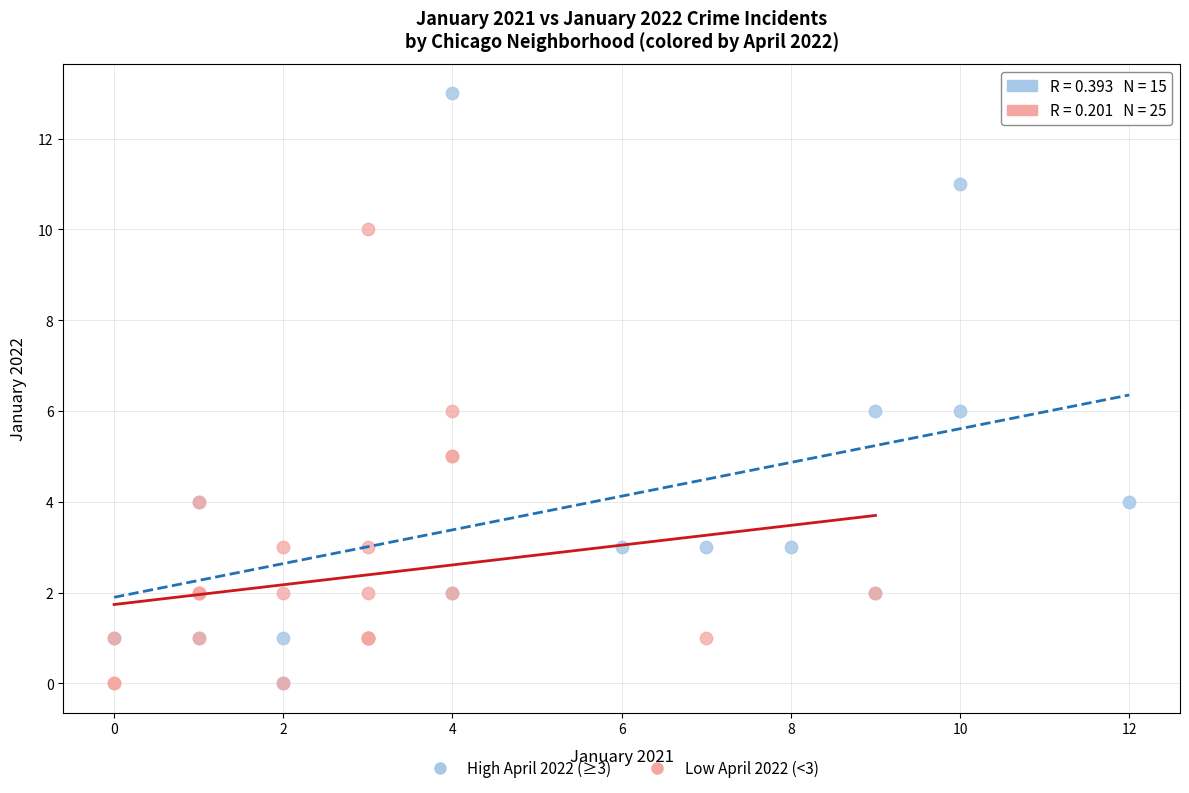

Which series has the largest Y range (max minus min)?

High April 2022 (≥3)